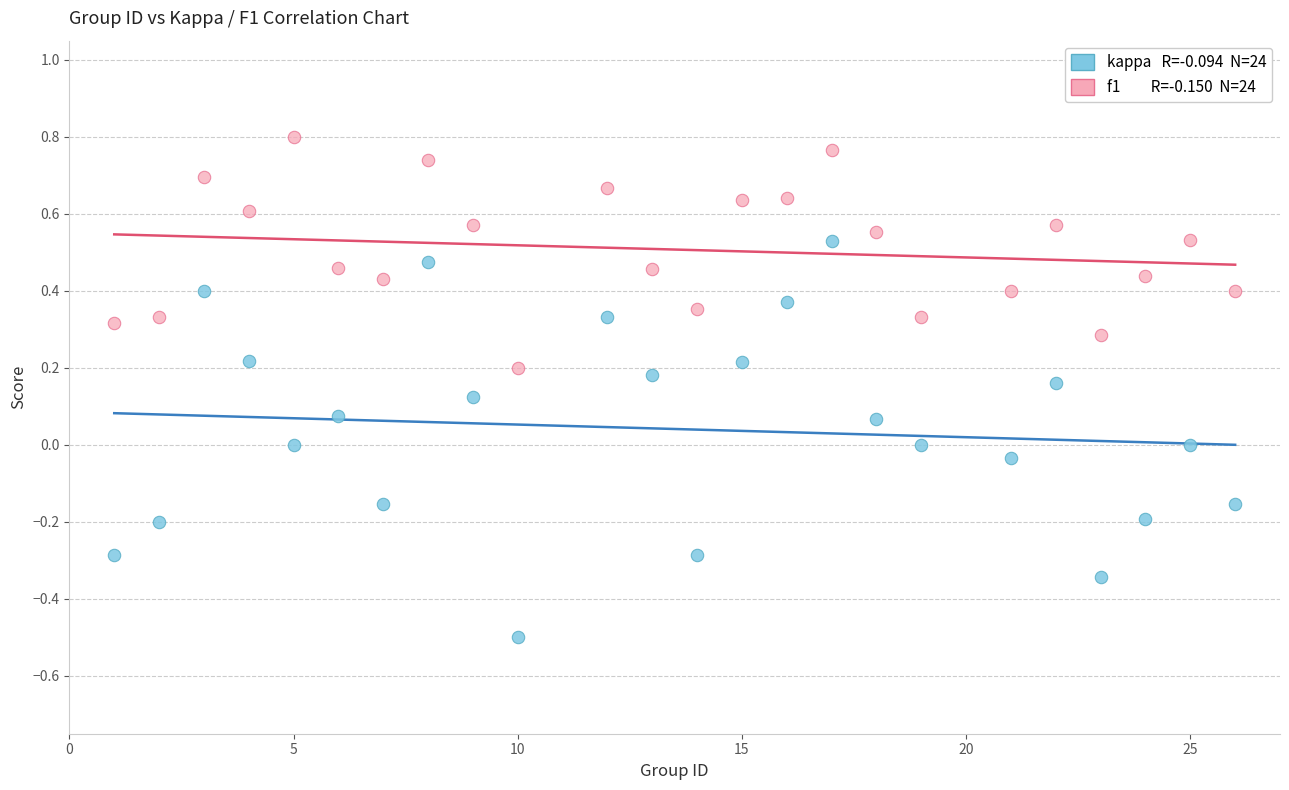

Across all data points, what is the range of Y values (max minus min)?

1.3